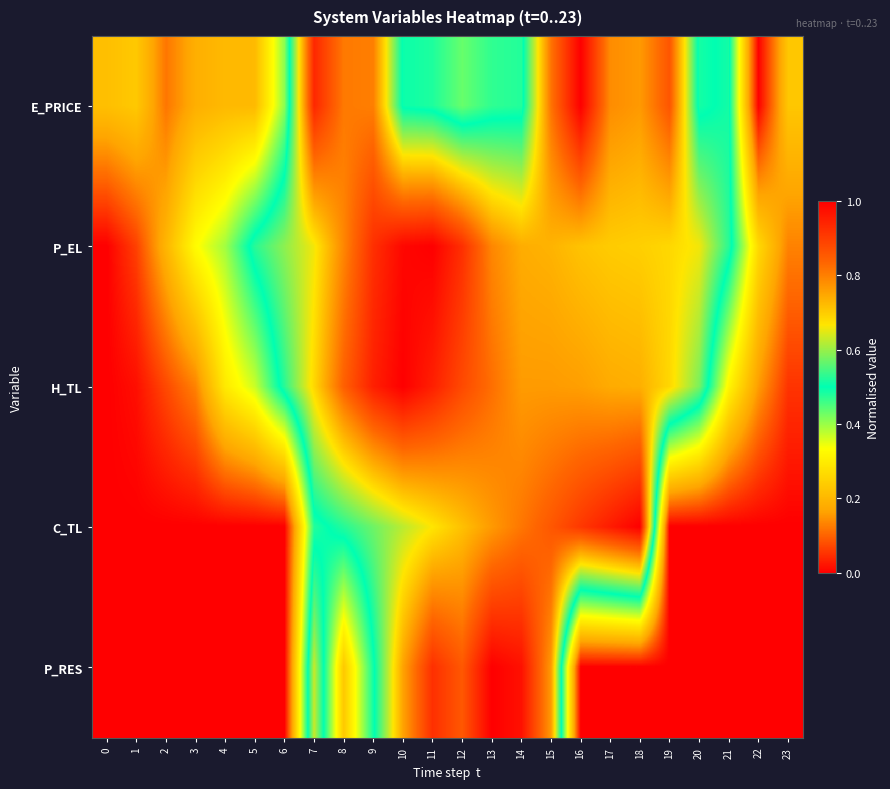

Count the number of categories in the chart.

24